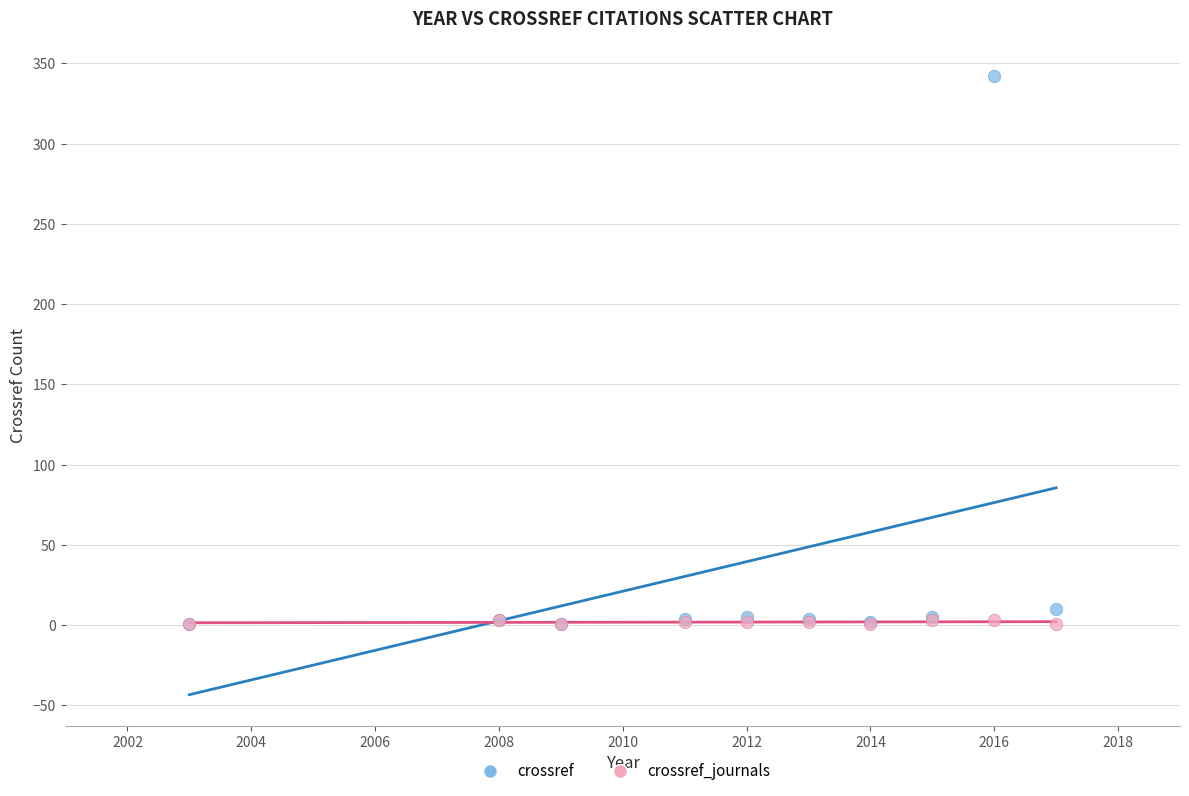

Which series has the largest Y range (max minus min)?

crossref